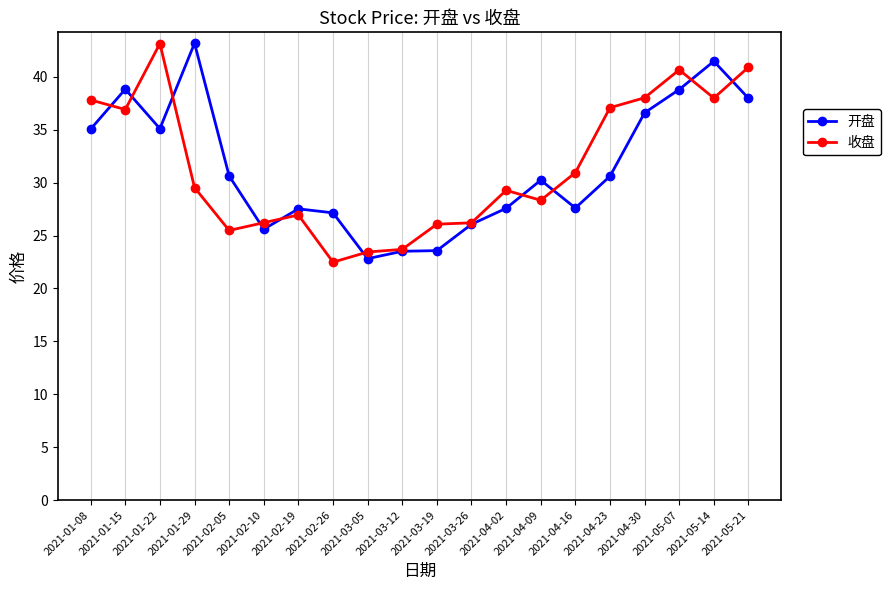

What position from the right is 2021-04-30?

4